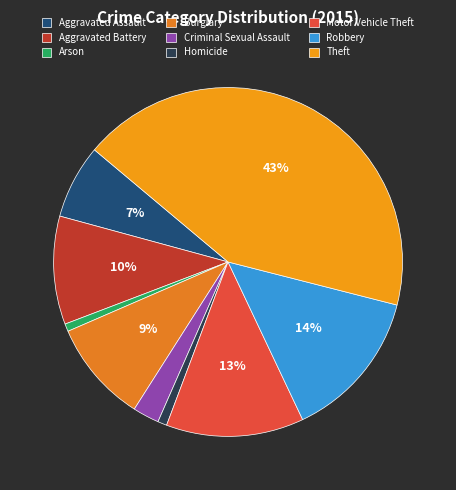

Which has a higher value, Aggravated Battery or Homicide?

Aggravated Battery